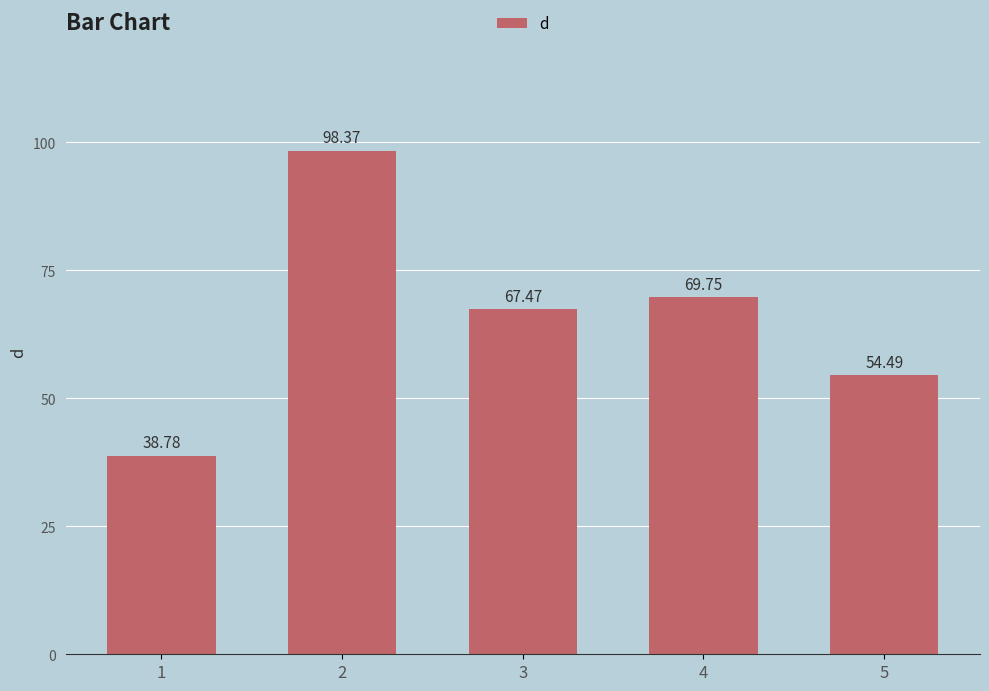

Reading left to right, extract all data points from this chart.

38.8	98.4	67.5	69.8	54.5